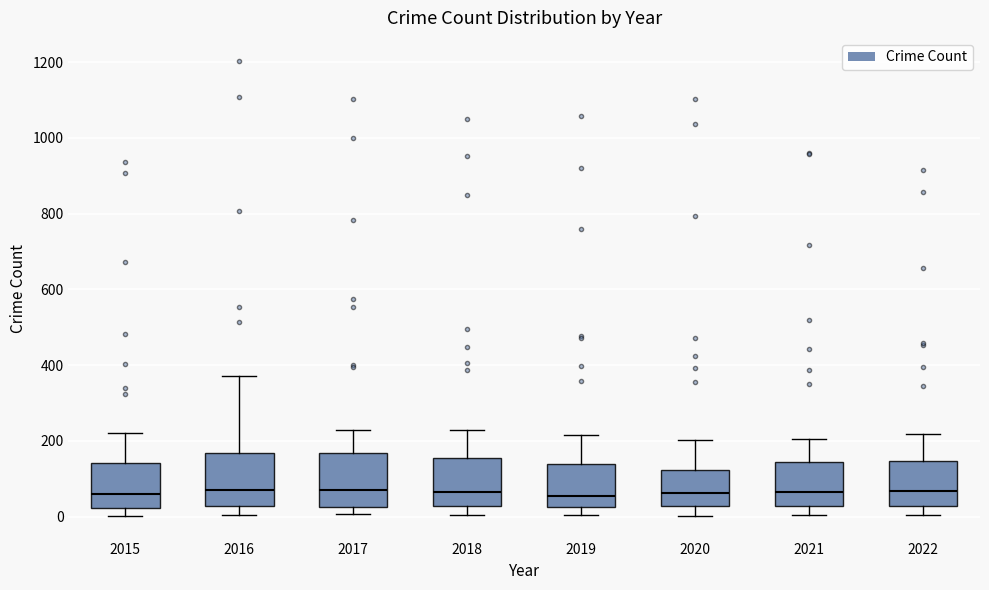

Reading left to right, read every box against the y-axis: the position of its median line, the range the box covers, and the ends of its whiskers. The values are not printed on the chart, so give them approximately, as read against the axis.

2015: median 60, box 20 to 140, whiskers 0 to 220
2016: median 80, box 20 to 160, whiskers 0 to 380
2017: median 80, box 20 to 160, whiskers 0 to 220
2018: median 60, box 20 to 160, whiskers 0 to 220
2019: median 60, box 20 to 140, whiskers 0 to 220
2020: median 60, box 20 to 120, whiskers 0 to 200
2021: median 60, box 20 to 140, whiskers 0 to 200
2022: median 60, box 20 to 140, whiskers 0 to 220